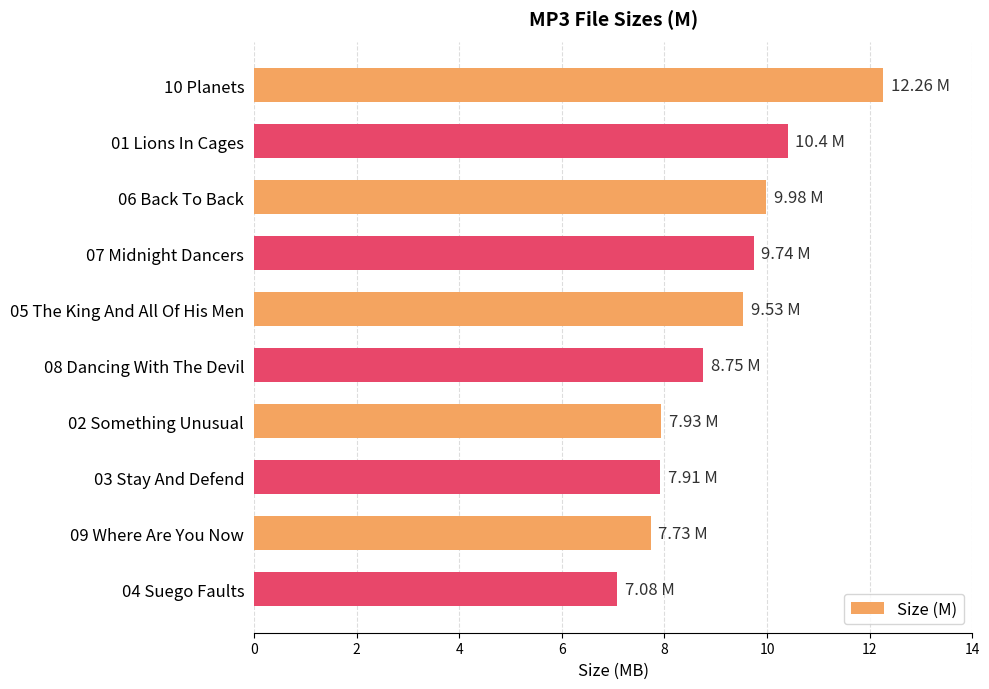

Are the bars grouped side by side (vs. stacked)?

No